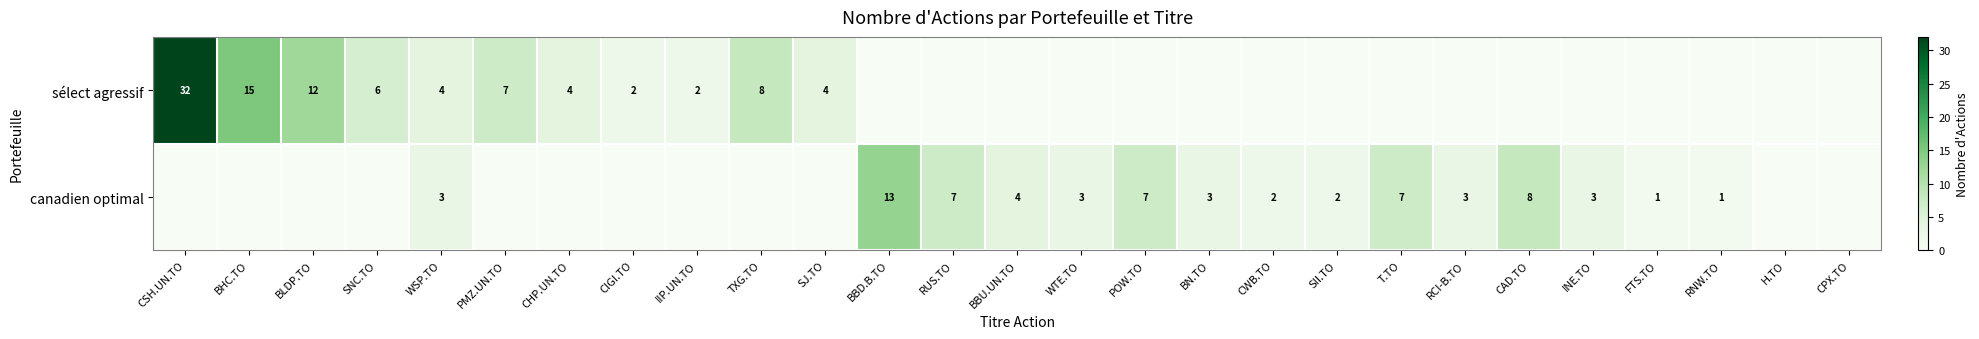

How many series are shown in this chart?

2